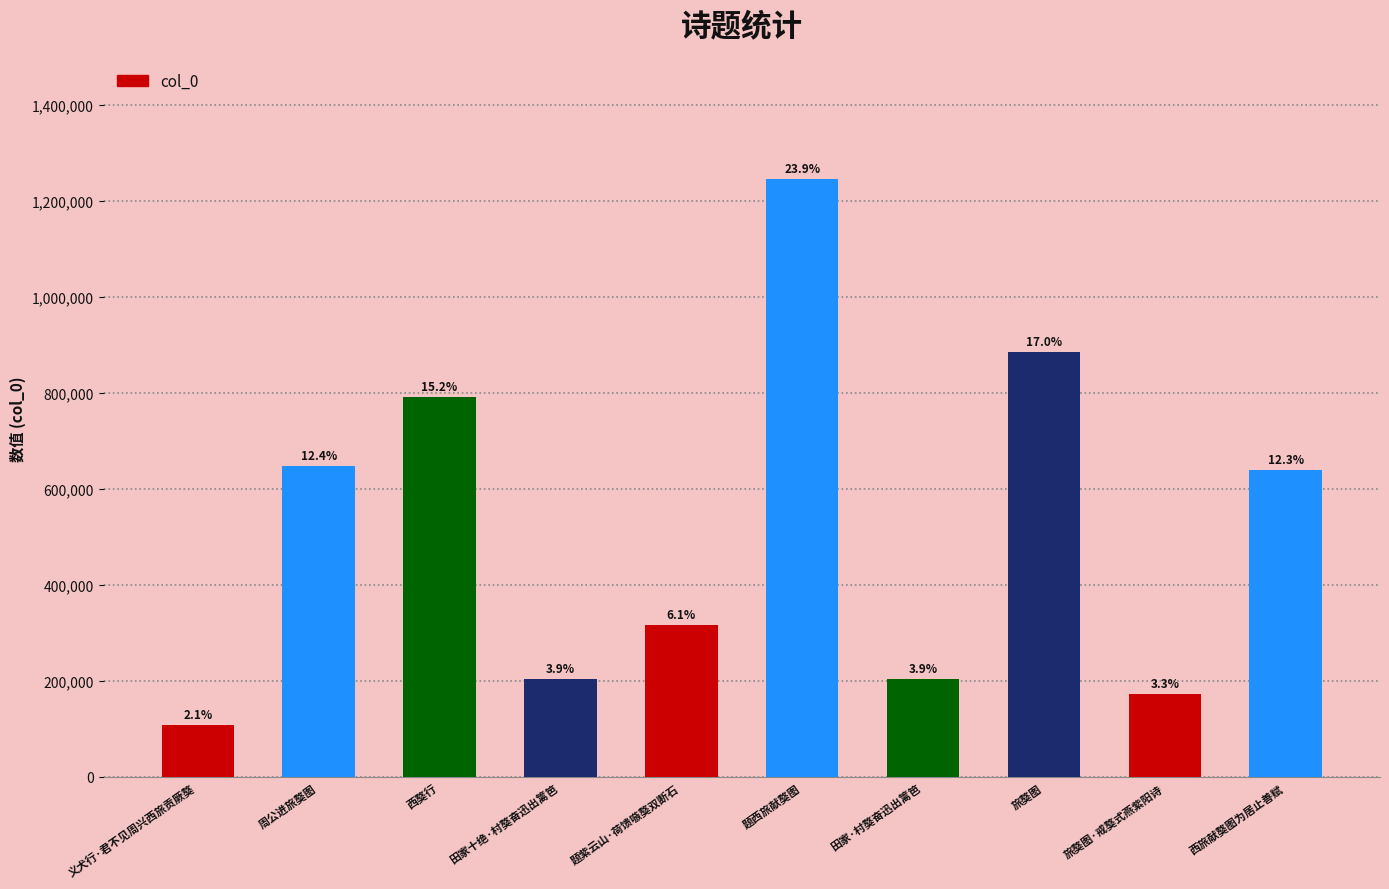

At which label is the value closest to 676814?

周公进旅獒图